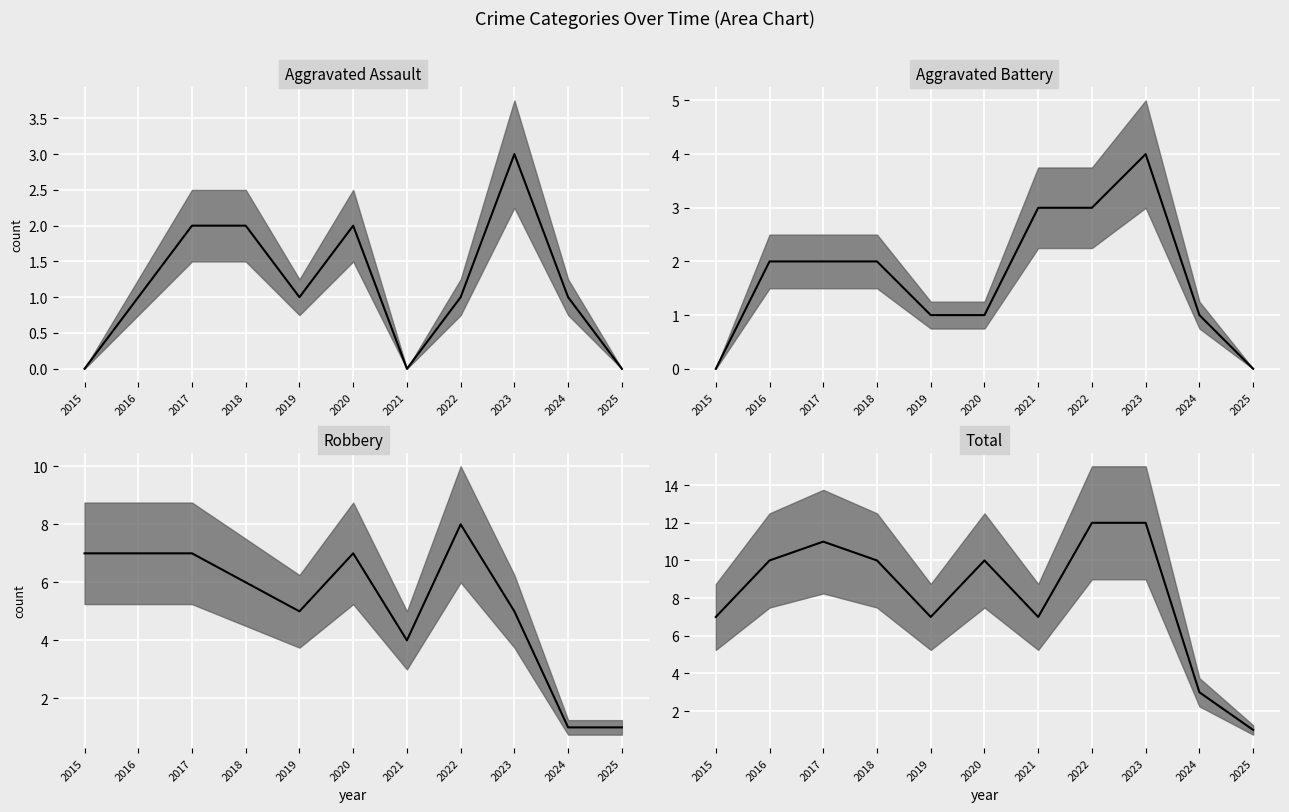

What is the value of the Total median point at the 10th from the left?

3